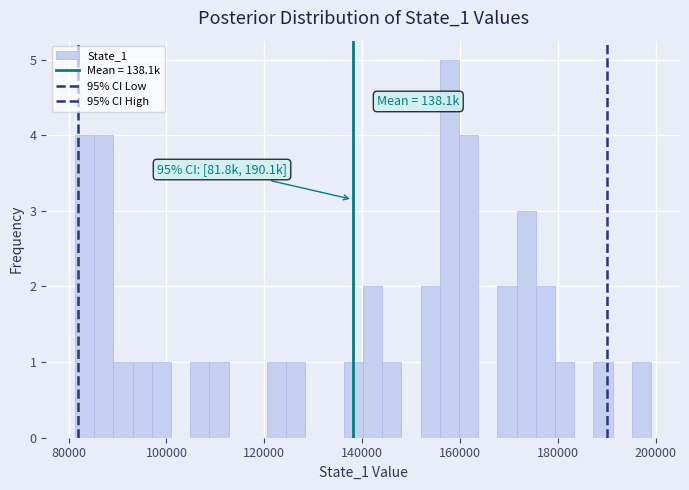

Read against the x-axis, roughly where is the centre of the tallest bar?

158000